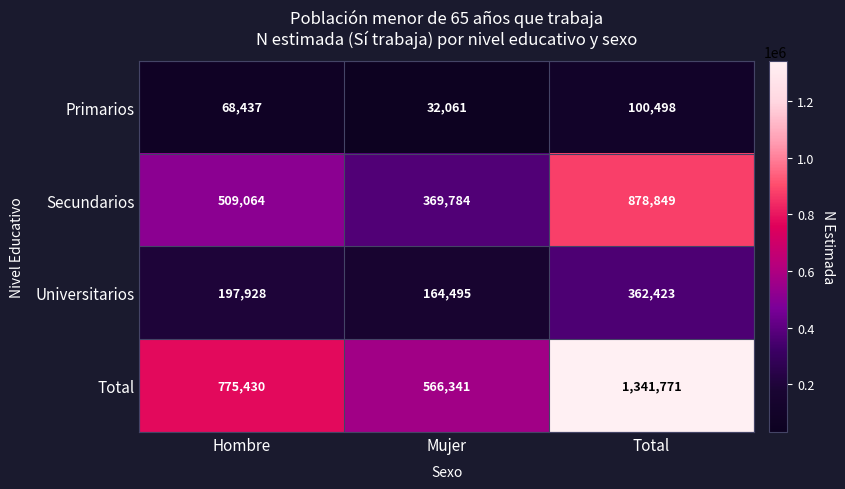

What is the difference between the Total values at Mujer and Total?

775430